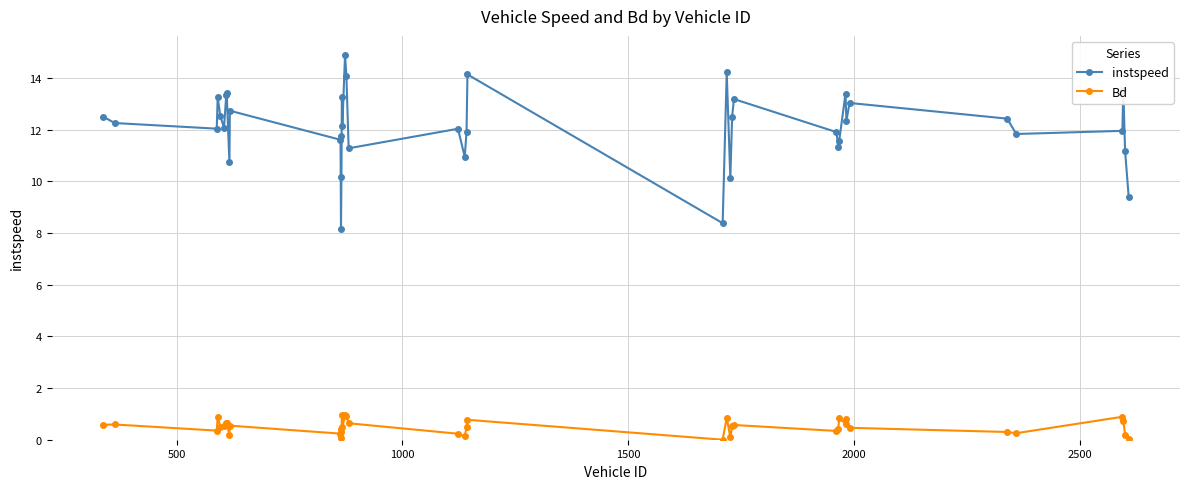

At how many categories does at least one series exceed 9?

38